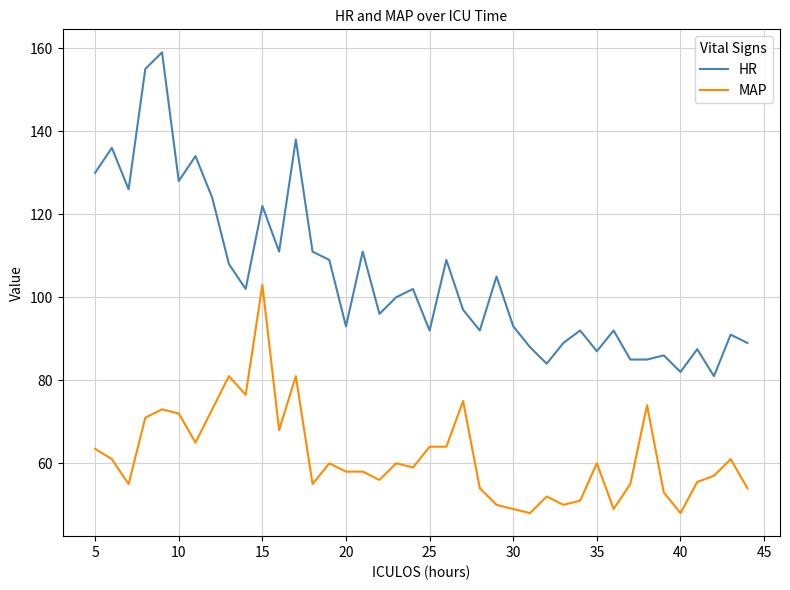

Which series has the widest spread of values?

HR